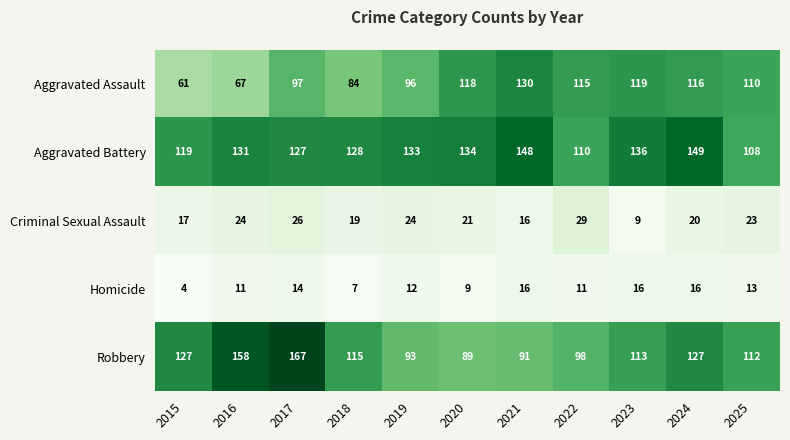

Which series has the largest total across all categories?

Aggravated Battery